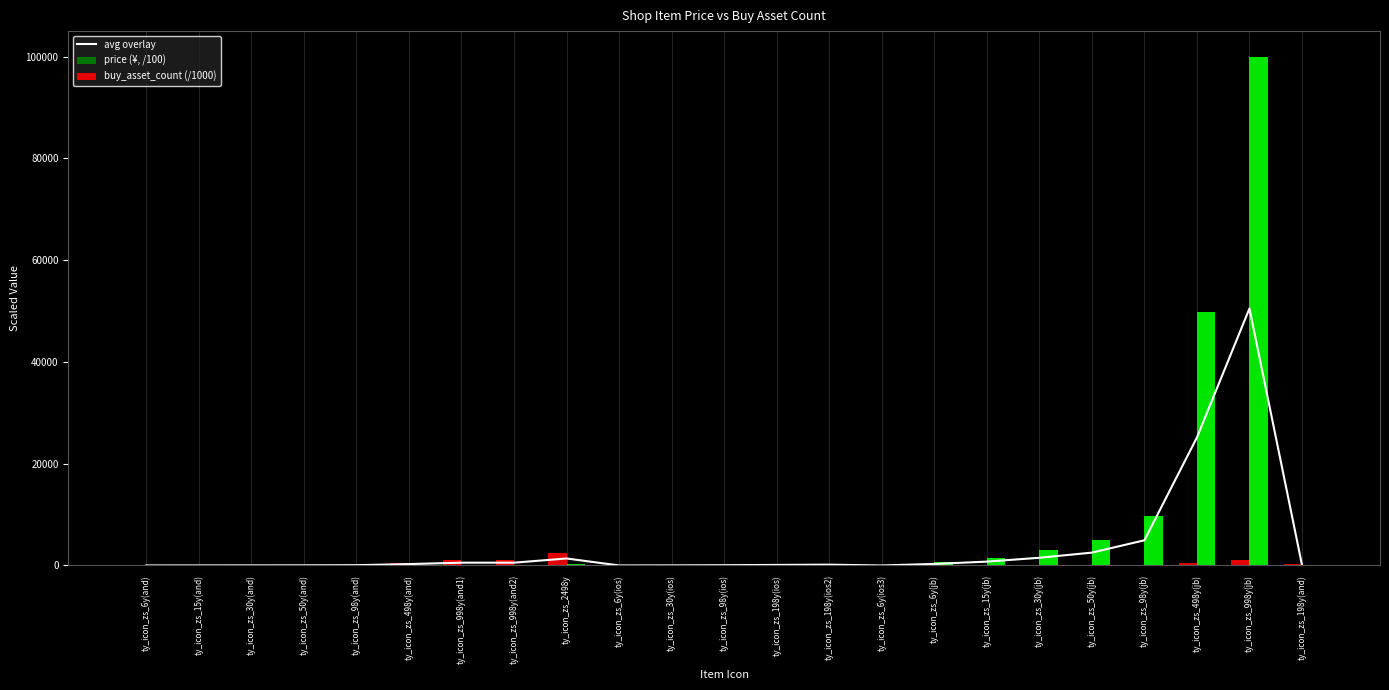

Between ty_icon_zs_6y(and) and ty_icon_zs_6y(jb), which series saw the biggest shift?

buy_asset_count (/1000)